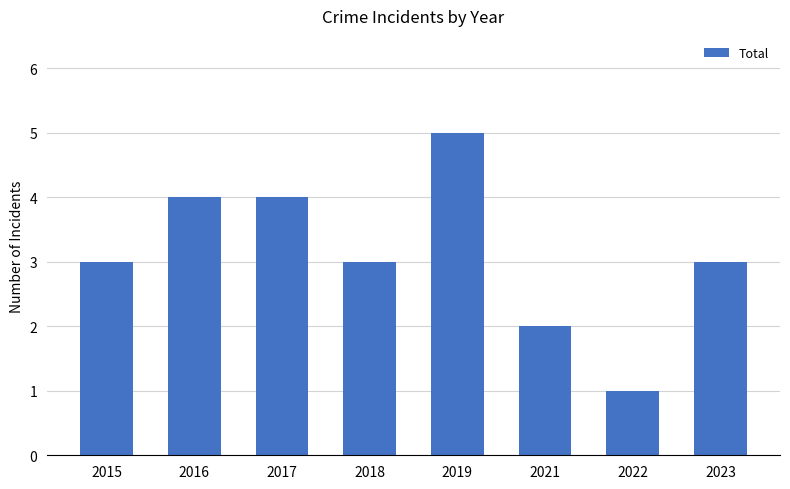

What is the change in value from 2021 to 2022?

-1